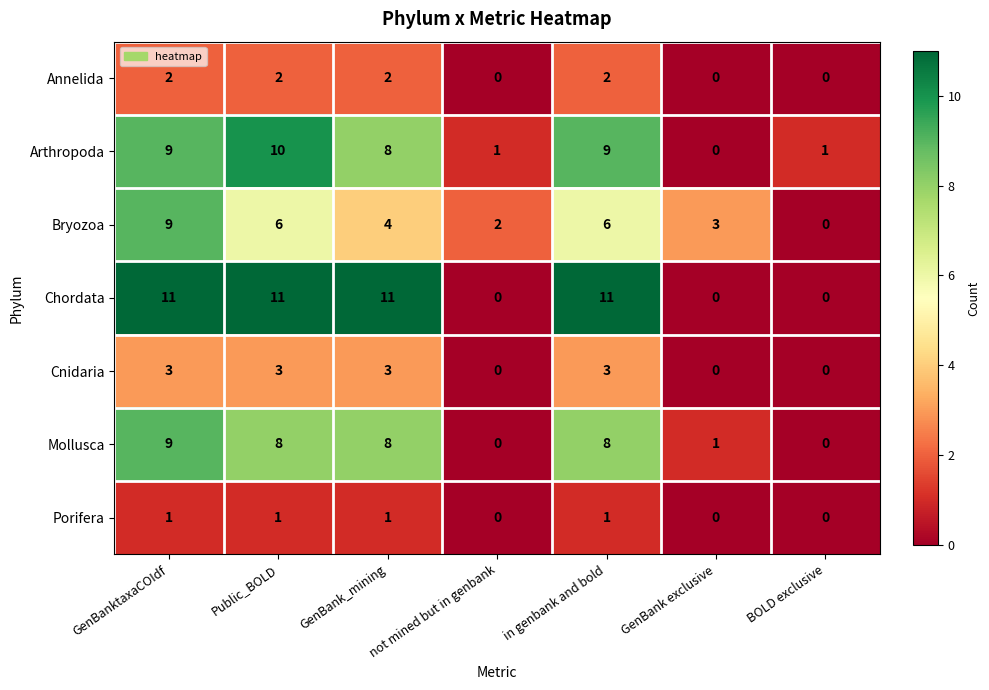

How many Cnidaria values are between 0 and 3?

7